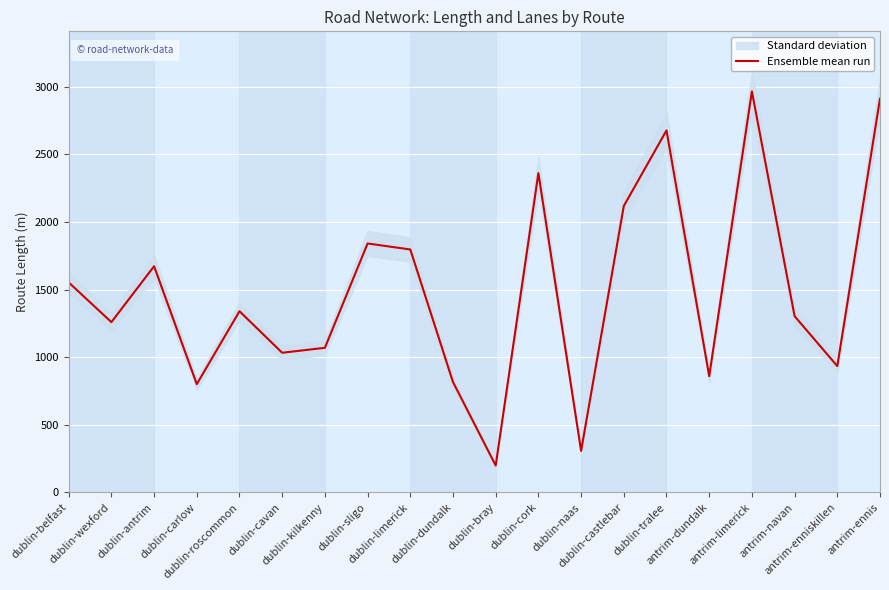

How many data points are above 1339?

10